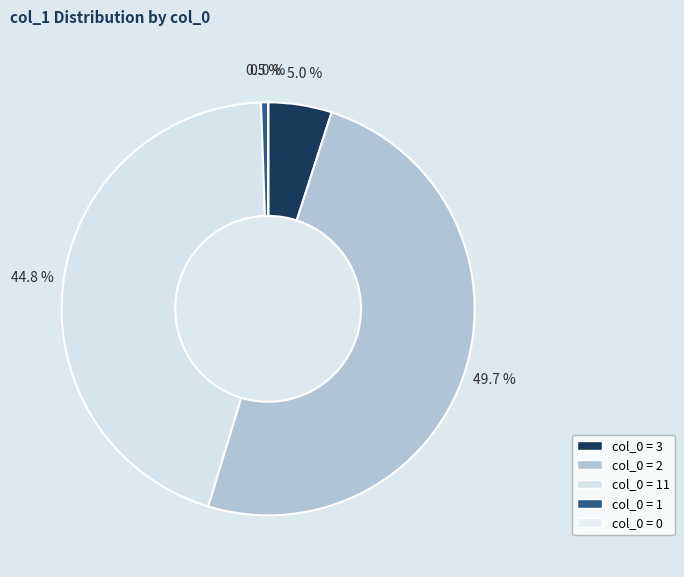

To the nearest percent, what is the difference between the largest and smallest slice percentages?

50%